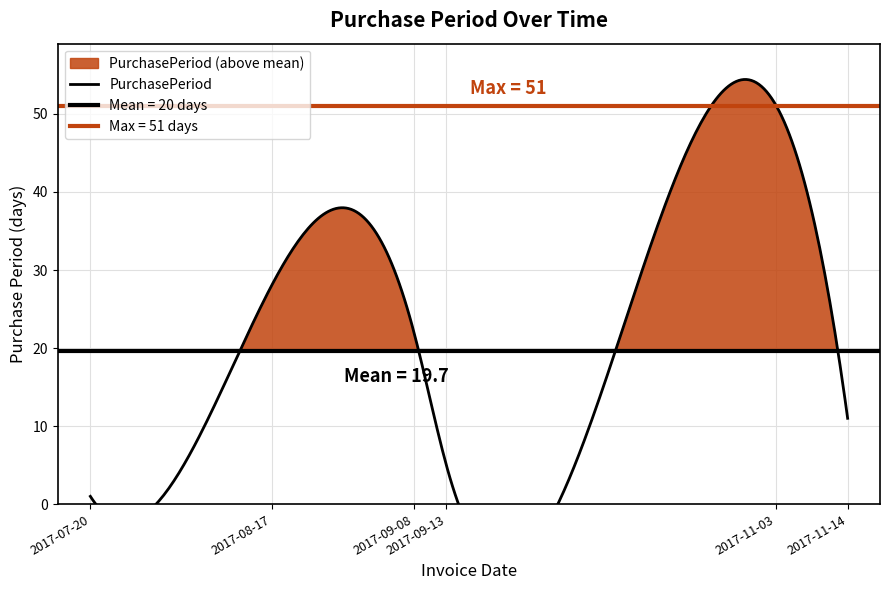

What position from the left is 2017-11-14?

6